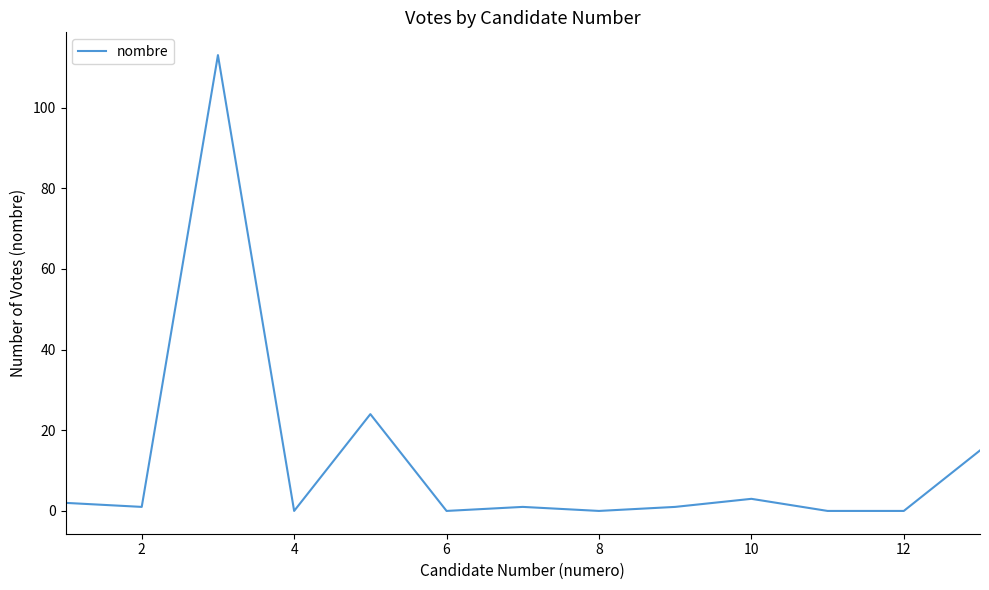

What is the greatest value displayed?

113